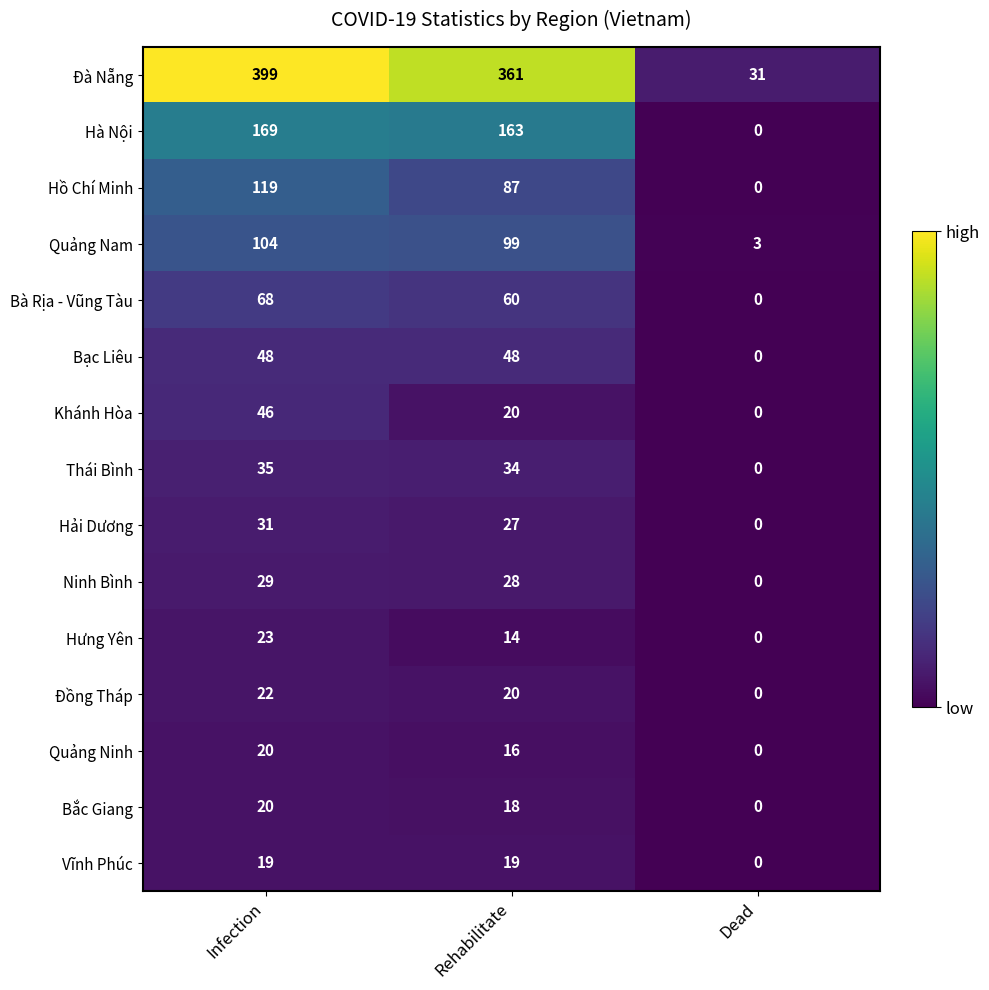

At how many categories does at least one series exceed 4?

3